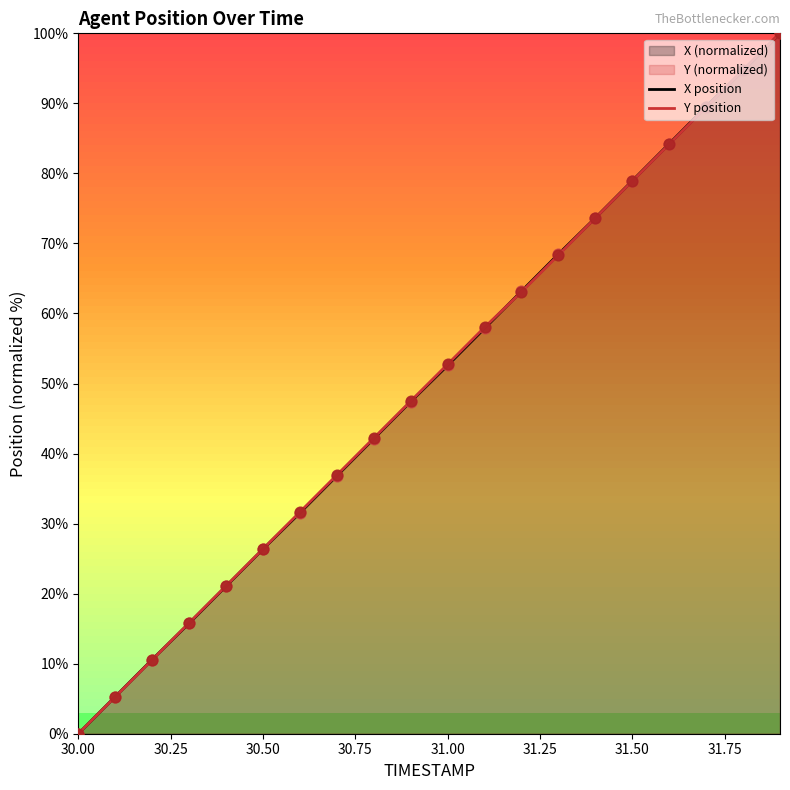

Which series has the largest total across all categories?

Y position